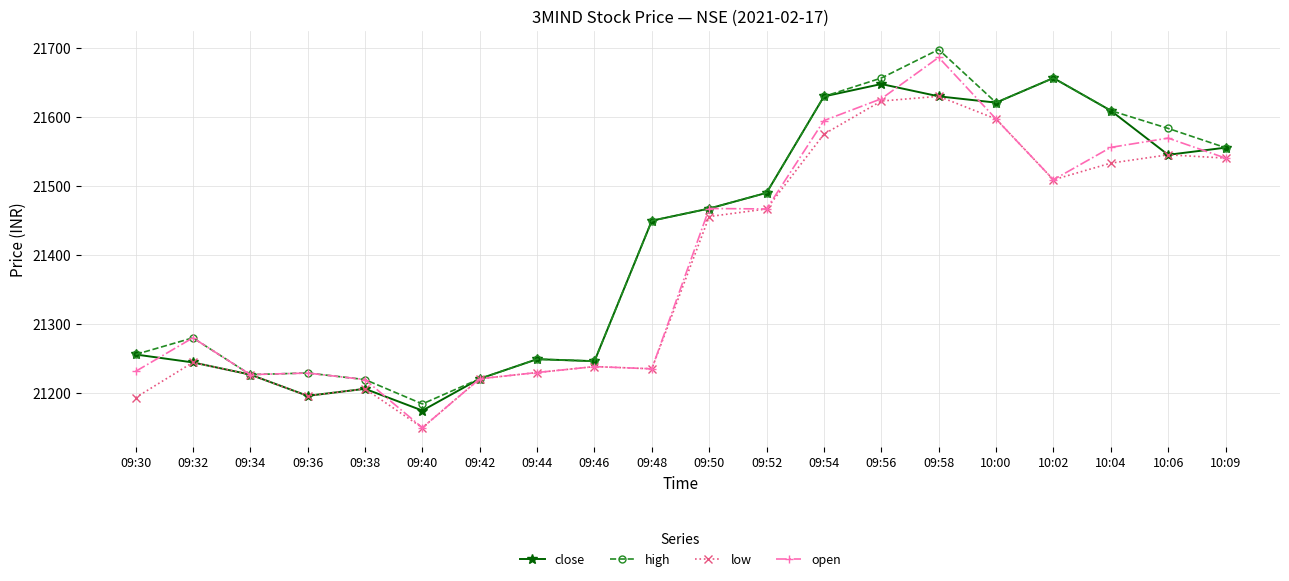

The value of open at 10:04 is 33118.4. True or false?

False